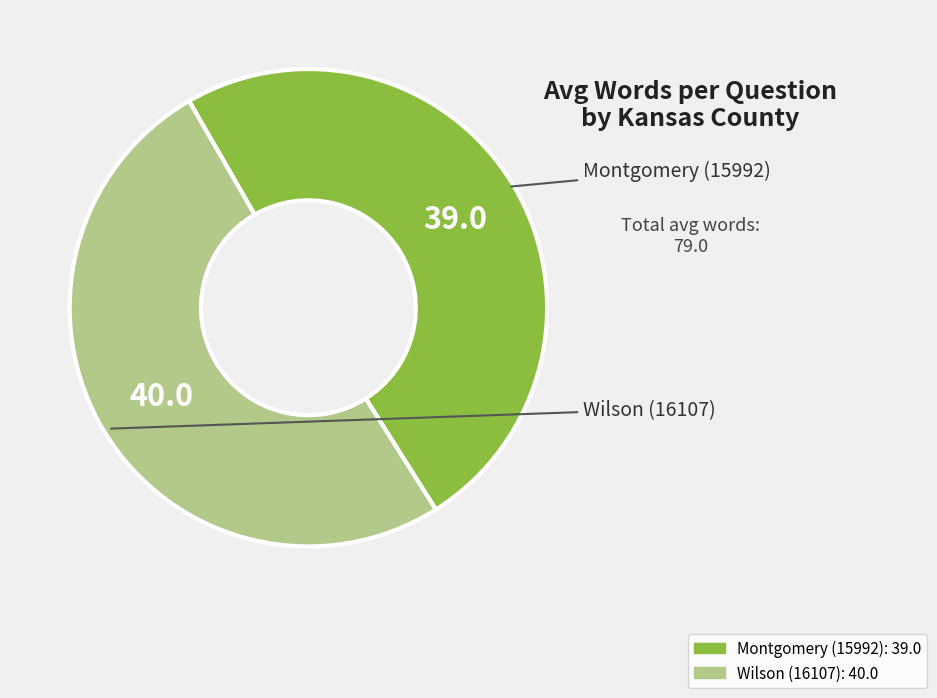

Between Wilson (16107) and Montgomery (15992), which is larger?

Wilson (16107)